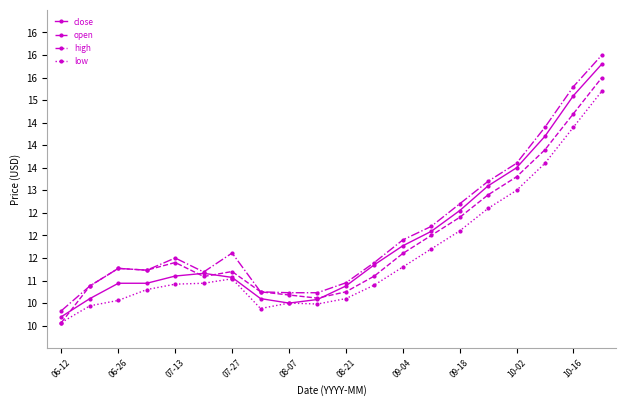

True or false: low and close intersect in this chart.

False